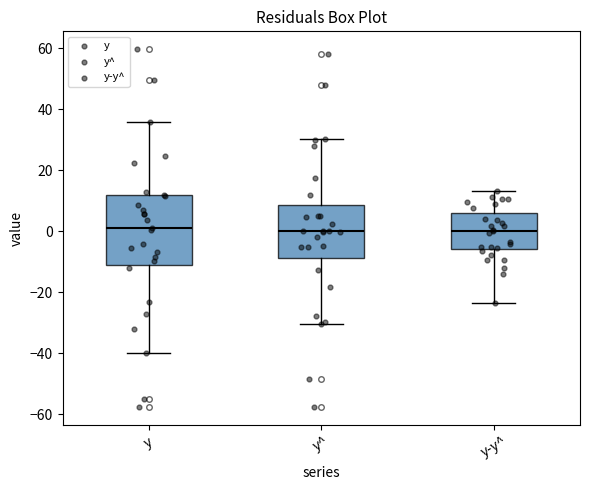

Reading left to right, transcribe this box plot: for each box, give where its median line is, the range the box spans, and where its two whiskers end, as read against the y-axis. The values are not printed on the chart, so give them approximately, as read against the axis.

y: median 2, box -10 to 12, whiskers -40 to 36
y^: median 0, box -8 to 8, whiskers -30 to 30
y-y^: median 0, box -6 to 6, whiskers -24 to 14